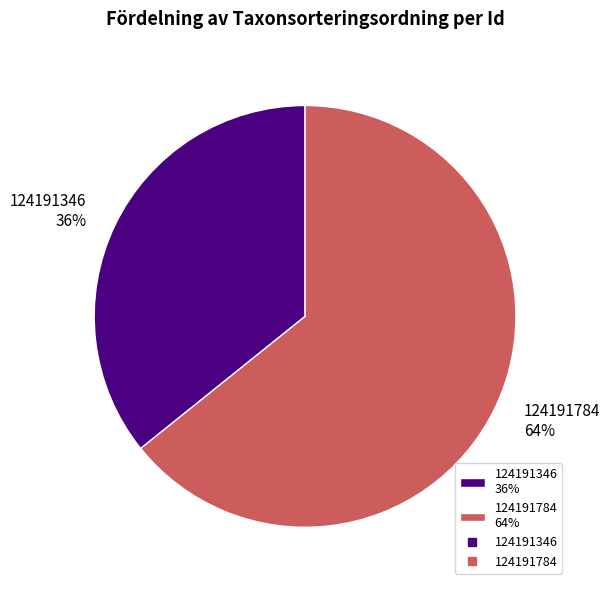

Rank the categories by value from lowest to highest.

124191346, 124191784